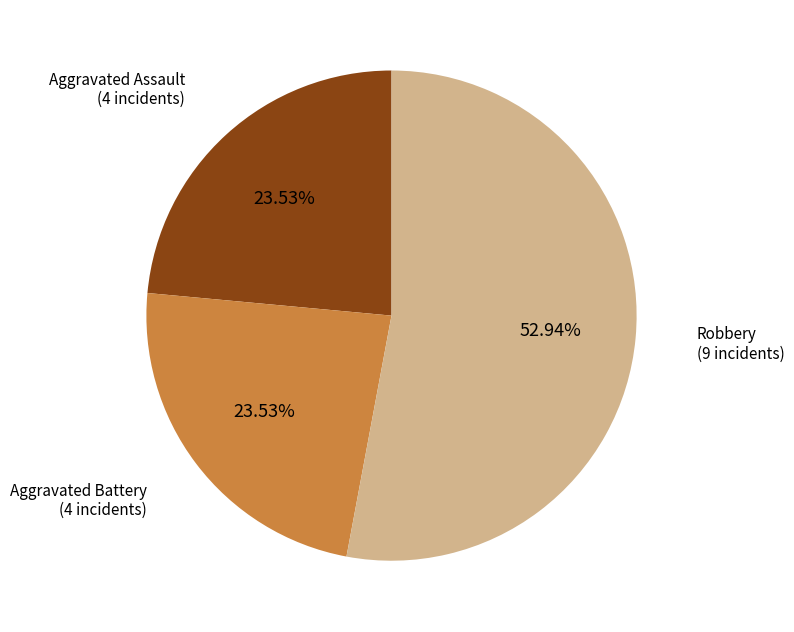

Does any single category account for the majority?

Yes